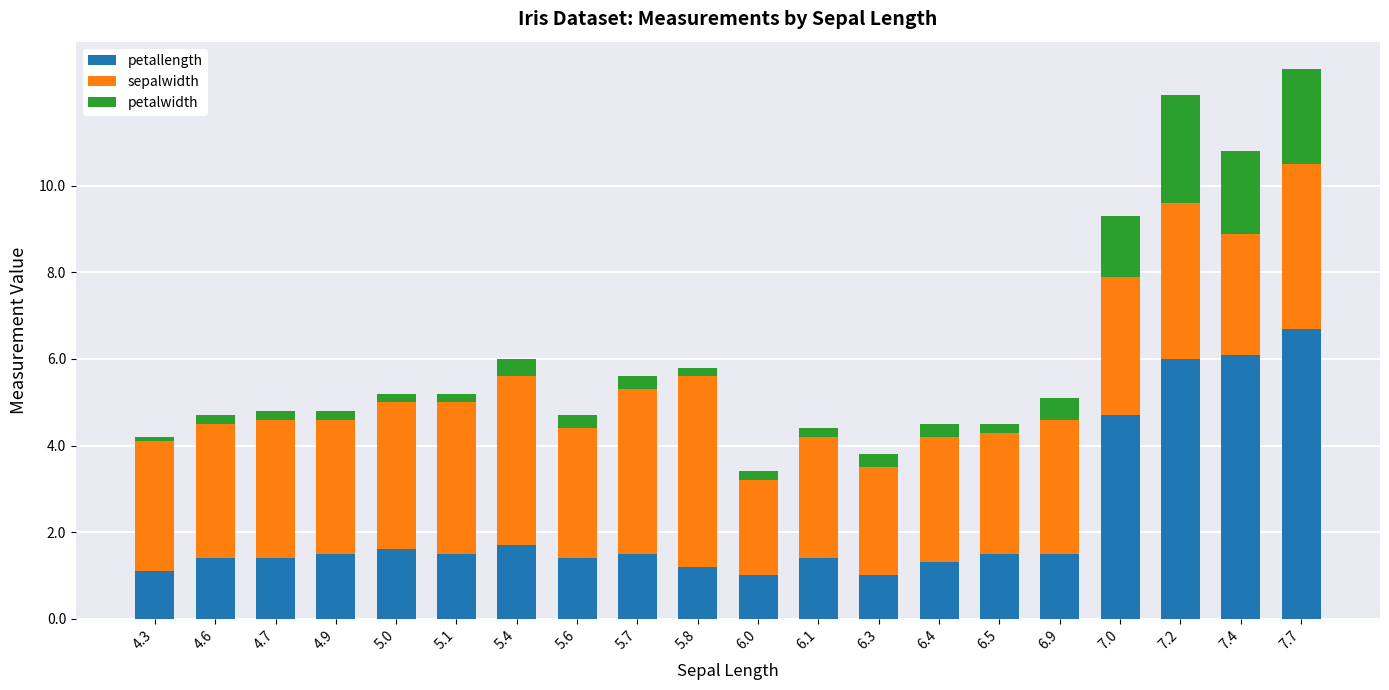

What is the average value of the petallength series?

2.3